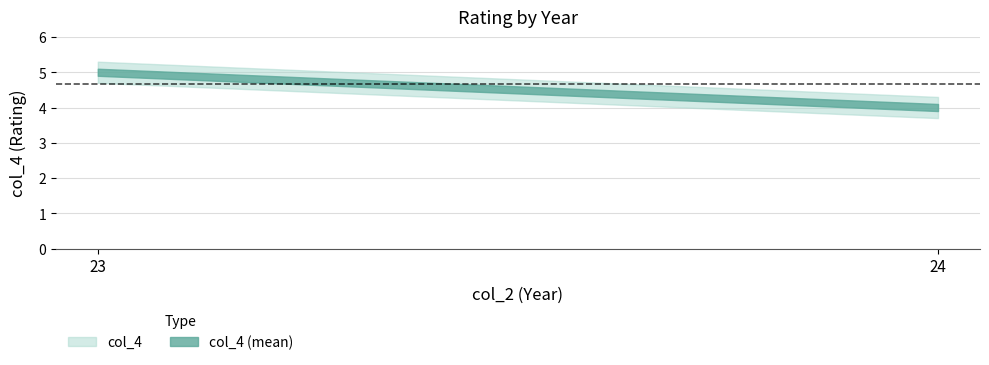

What is the sum of all values?

14